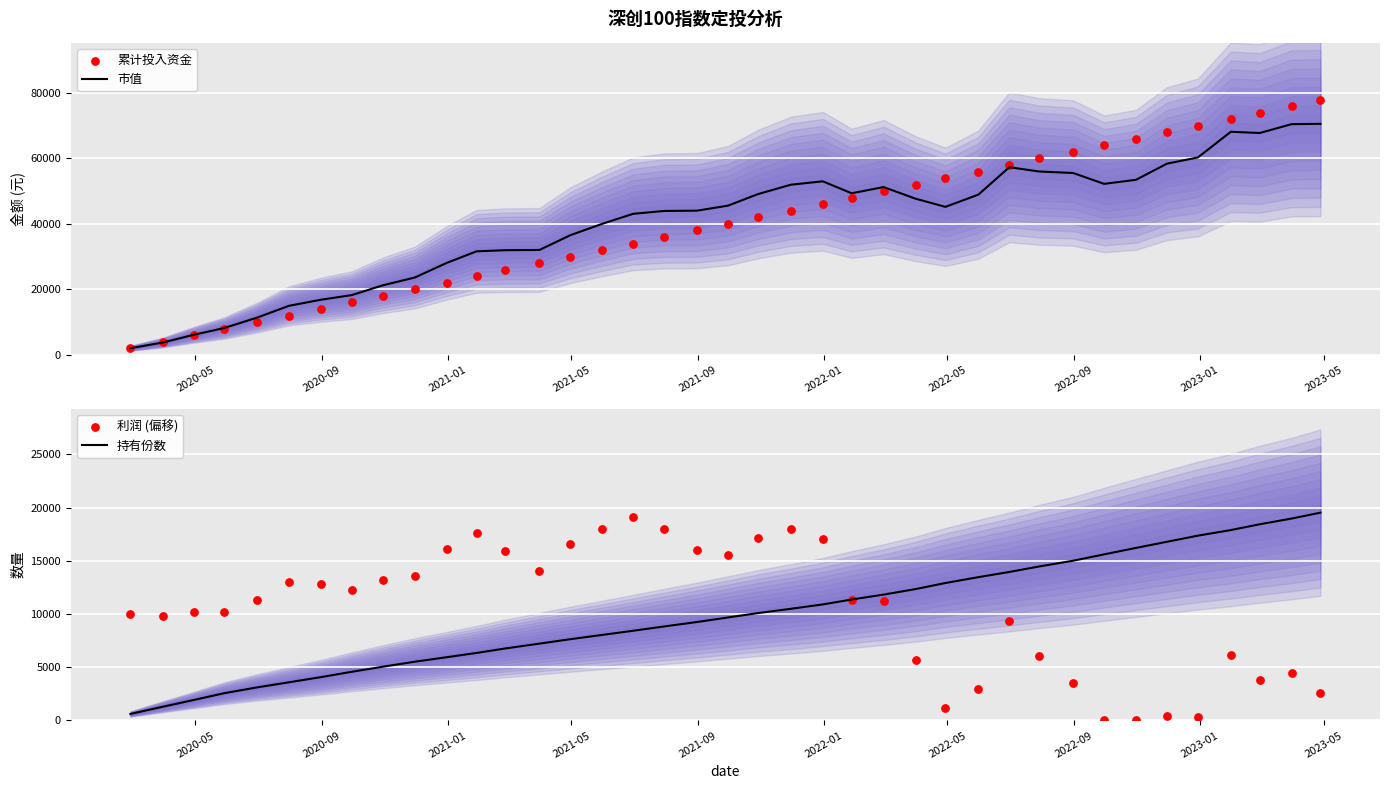

What are all the series names shown in the legend?

市值, 累计投入资金, 持有份数, 利润 (偏移)